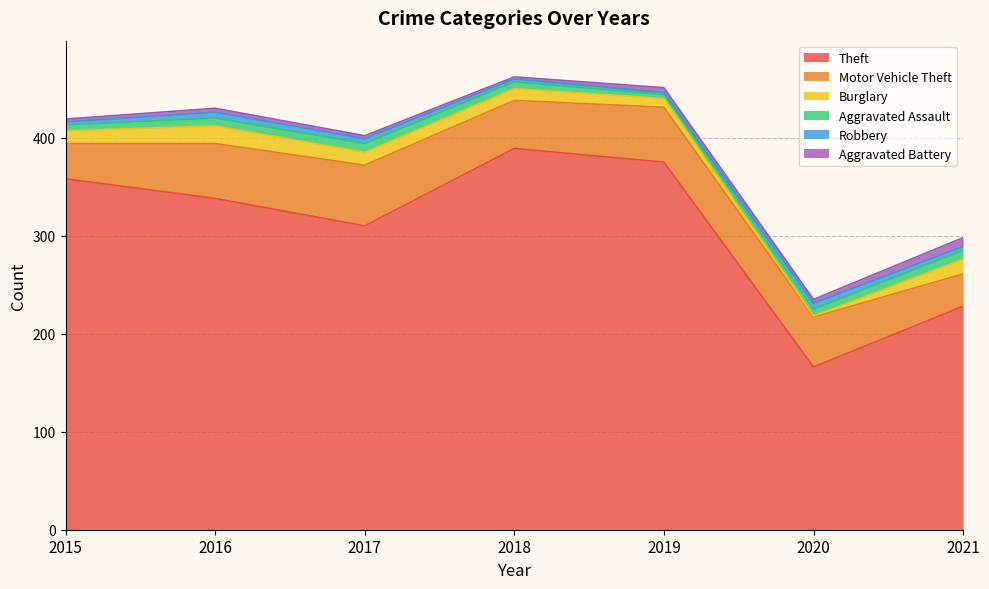

The value of Burglary at 2021 is 15. True or false?

True